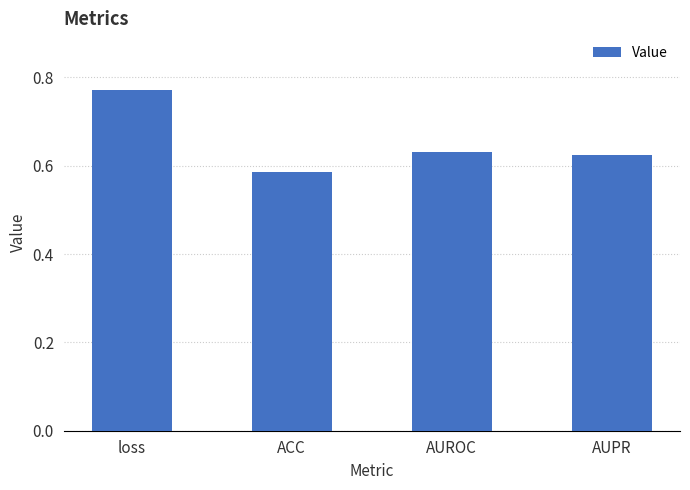

At which category does the chart reach its minimum across all series?

ACC